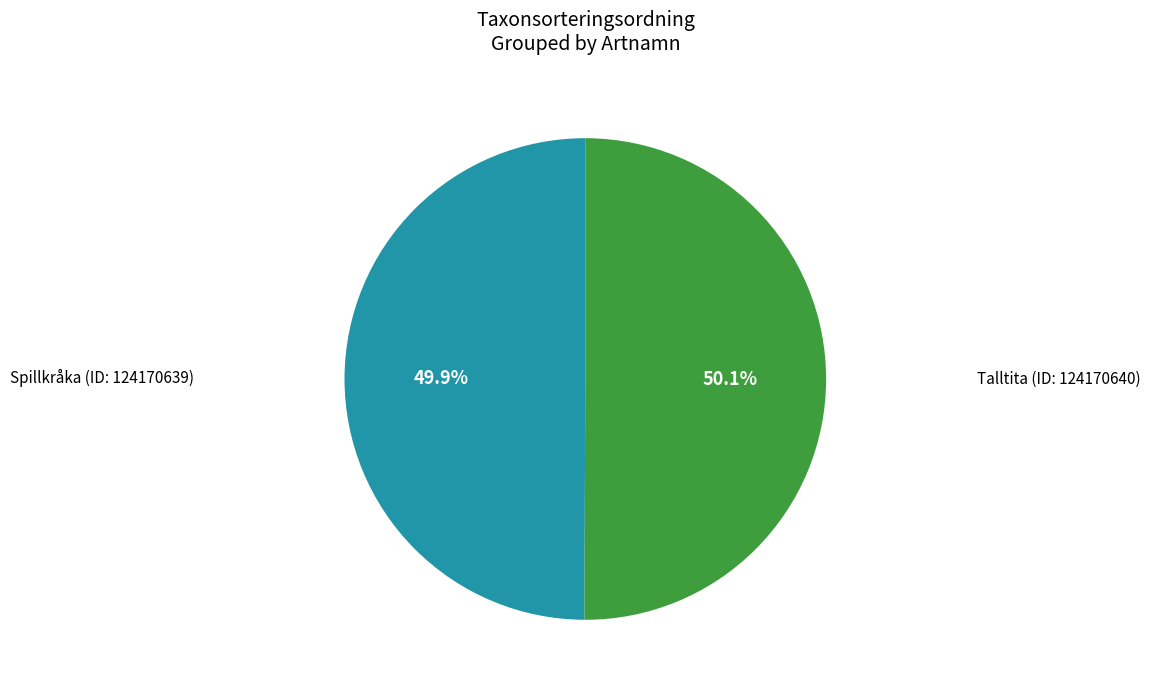

Is there any slice that represents more than half of the pie?

Yes